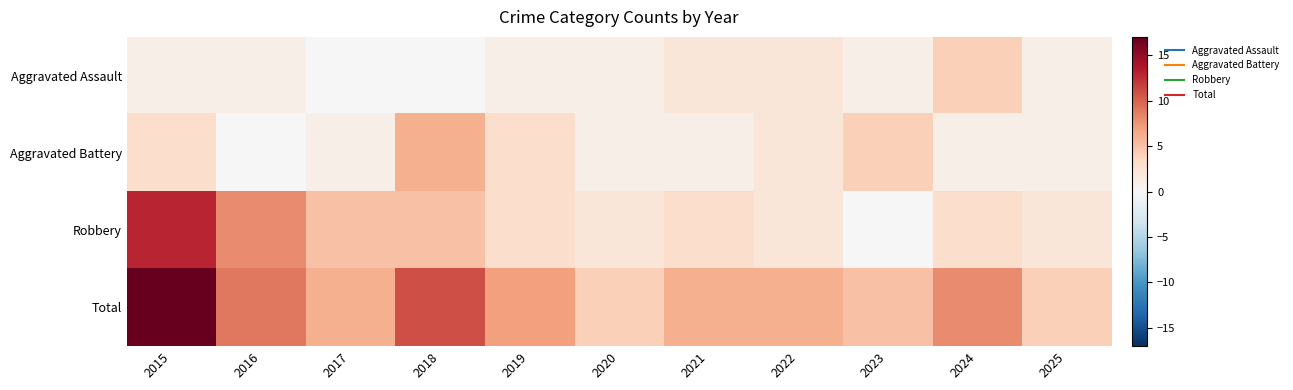

What is the total value across all series at 2021?

12